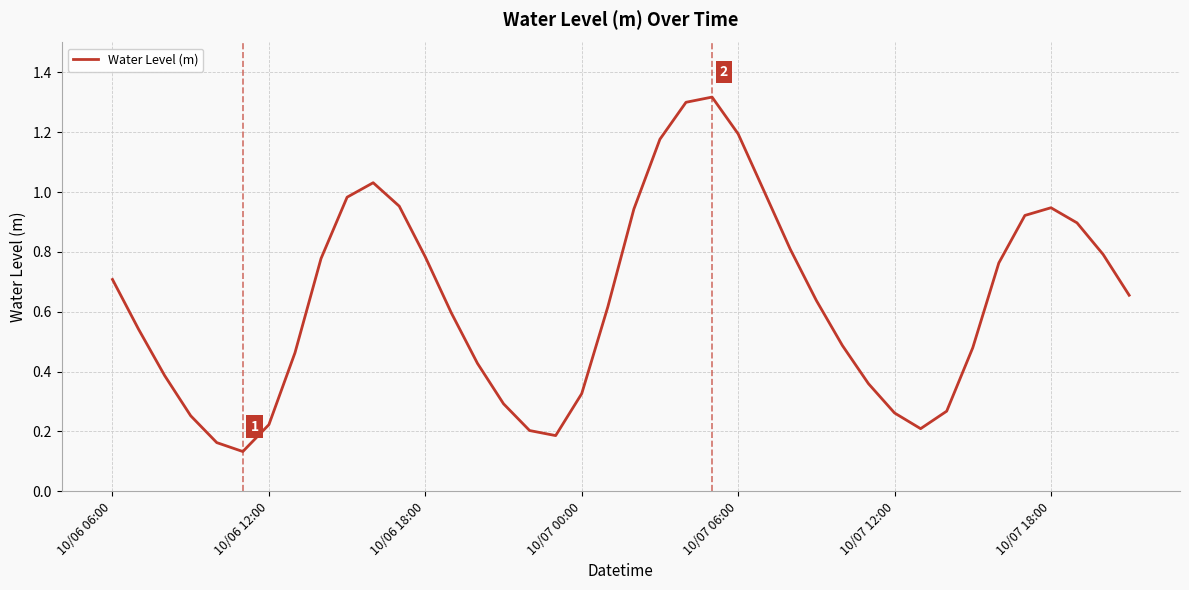

What is the value of the 14th point from the left?

0.6